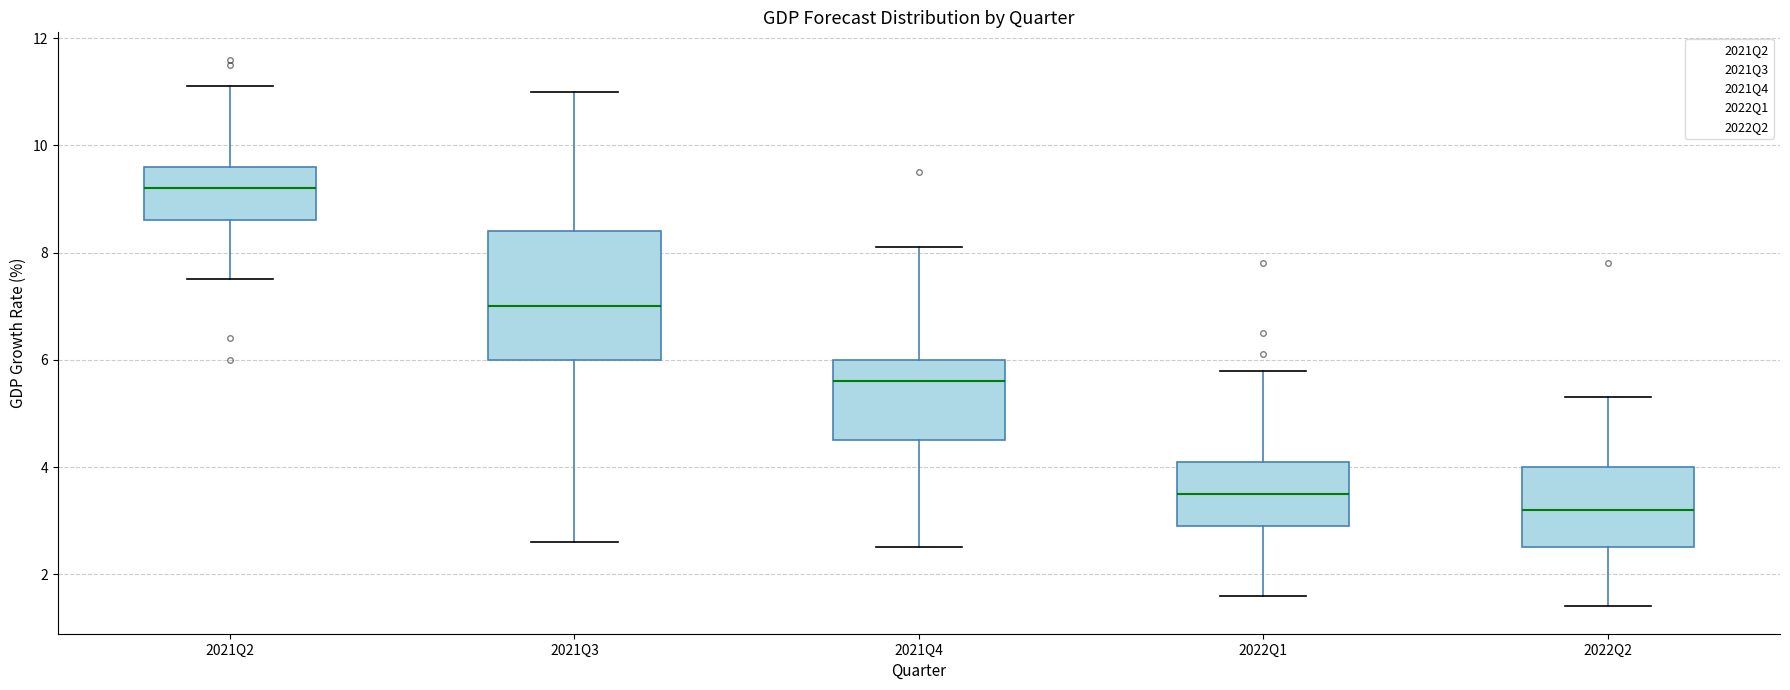

Comparing the boxes themselves (not the whiskers), which one is the tallest?

2021Q3